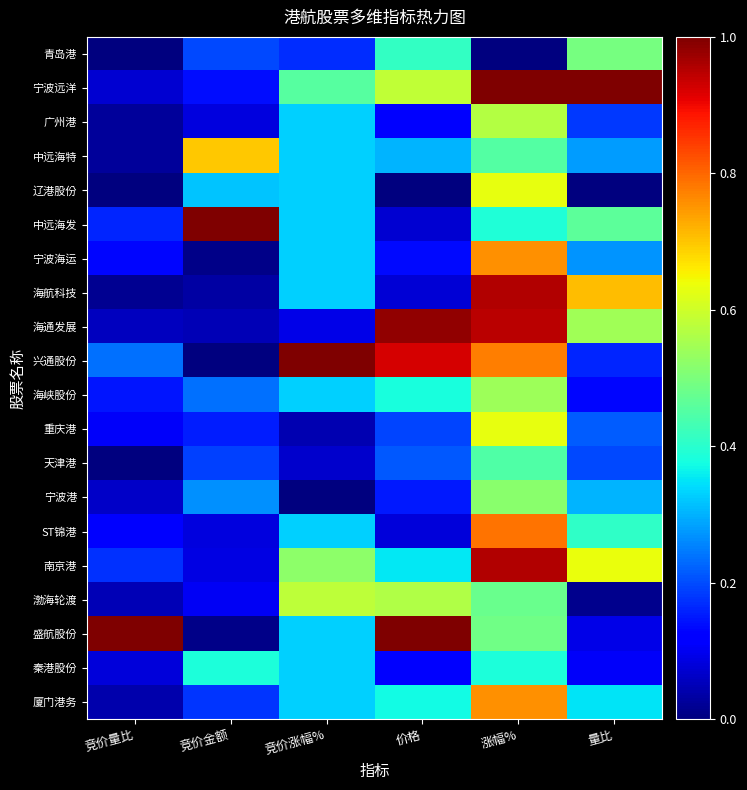

Reading left to right, what are all the values shown in this chart?

青岛港: 竞价量比=0.0	竞价金额=0.2	竞价涨幅%=0.2	价格=0.4	涨幅%=0.0	量比=0.5
宁波远洋: 竞价量比=0.1	竞价金额=0.1	竞价涨幅%=0.5	价格=0.6	涨幅%=1.0	量比=1.0
广州港: 竞价量比=0.0	竞价金额=0.1	竞价涨幅%=0.3	价格=0.1	涨幅%=0.6	量比=0.2
中远海特: 竞价量比=0.0	竞价金额=0.7	竞价涨幅%=0.3	价格=0.3	涨幅%=0.5	量比=0.3
辽港股份: 竞价量比=0.0	竞价金额=0.3	竞价涨幅%=0.3	价格=0.0	涨幅%=0.6	量比=0.0
中远海发: 竞价量比=0.2	竞价金额=1.0	竞价涨幅%=0.3	价格=0.1	涨幅%=0.4	量比=0.5
宁波海运: 竞价量比=0.1	竞价金额=0.0	竞价涨幅%=0.3	价格=0.1	涨幅%=0.8	量比=0.3
海航科技: 竞价量比=0.0	竞价金额=0.0	竞价涨幅%=0.3	价格=0.1	涨幅%=1.0	量比=0.7
海通发展: 竞价量比=0.1	竞价金额=0.0	竞价涨幅%=0.1	价格=1.0	涨幅%=0.9	量比=0.5
兴通股份: 竞价量比=0.2	竞价金额=0.0	竞价涨幅%=1.0	价格=0.9	涨幅%=0.8	量比=0.2
海峡股份: 竞价量比=0.1	竞价金额=0.2	竞价涨幅%=0.3	价格=0.4	涨幅%=0.5	量比=0.1
重庆港: 竞价量比=0.1	竞价金额=0.2	竞价涨幅%=0.0	价格=0.2	涨幅%=0.6	量比=0.2
天津港: 竞价量比=0.0	竞价金额=0.2	竞价涨幅%=0.1	价格=0.2	涨幅%=0.4	量比=0.2
宁波港: 竞价量比=0.1	竞价金额=0.3	竞价涨幅%=0.0	价格=0.2	涨幅%=0.5	量比=0.3
ST锦港: 竞价量比=0.1	竞价金额=0.1	竞价涨幅%=0.3	价格=0.1	涨幅%=0.8	量比=0.4
南京港: 竞价量比=0.2	竞价金额=0.1	竞价涨幅%=0.5	价格=0.4	涨幅%=1.0	量比=0.6
渤海轮渡: 竞价量比=0.0	竞价金额=0.1	竞价涨幅%=0.6	价格=0.6	涨幅%=0.5	量比=0.0
盛航股份: 竞价量比=1.0	竞价金额=0.0	竞价涨幅%=0.3	价格=1.0	涨幅%=0.5	量比=0.1
秦港股份: 竞价量比=0.1	竞价金额=0.4	竞价涨幅%=0.3	价格=0.1	涨幅%=0.4	量比=0.1
厦门港务: 竞价量比=0.0	竞价金额=0.2	竞价涨幅%=0.3	价格=0.4	涨幅%=0.8	量比=0.4